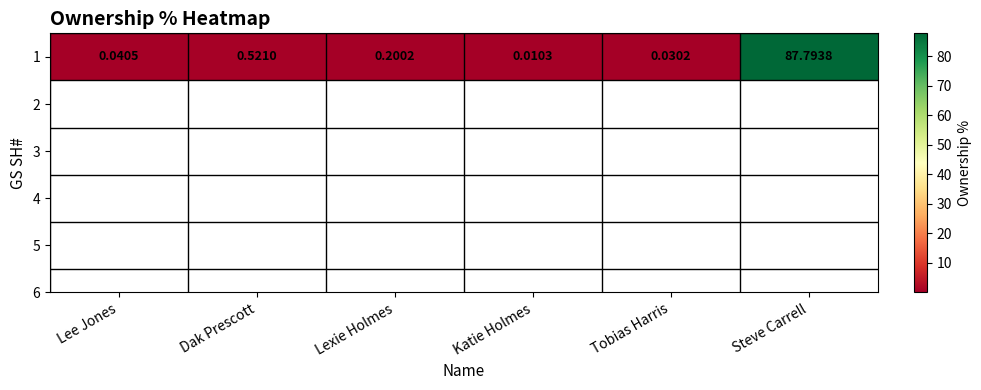

At which label is the value closest to 43?

Dak Prescott